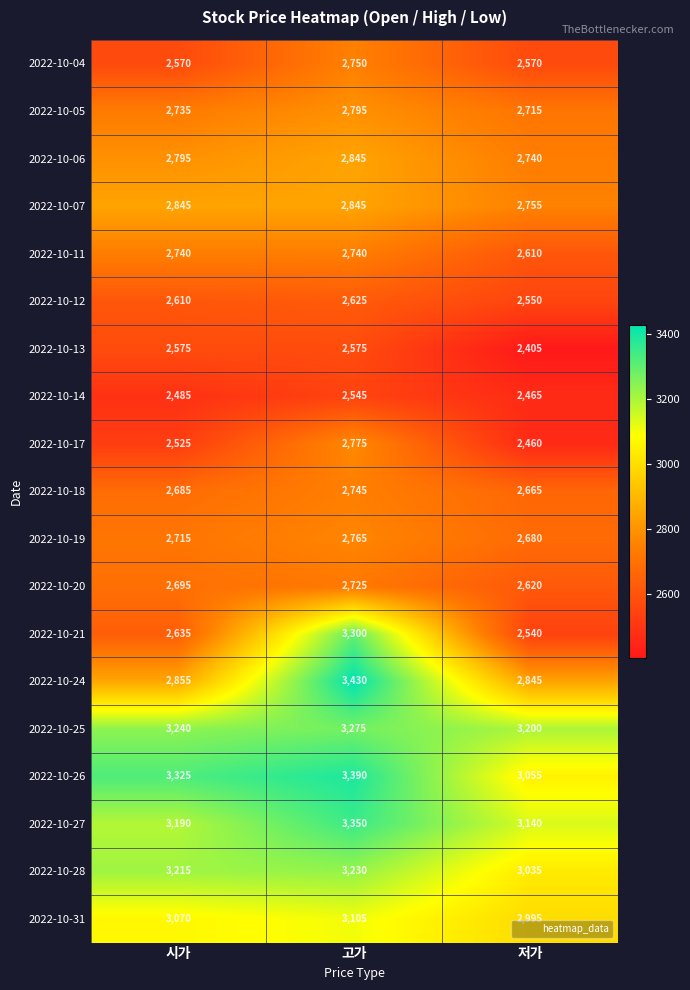

What is the spread (max minus min) of values at 저가?

795